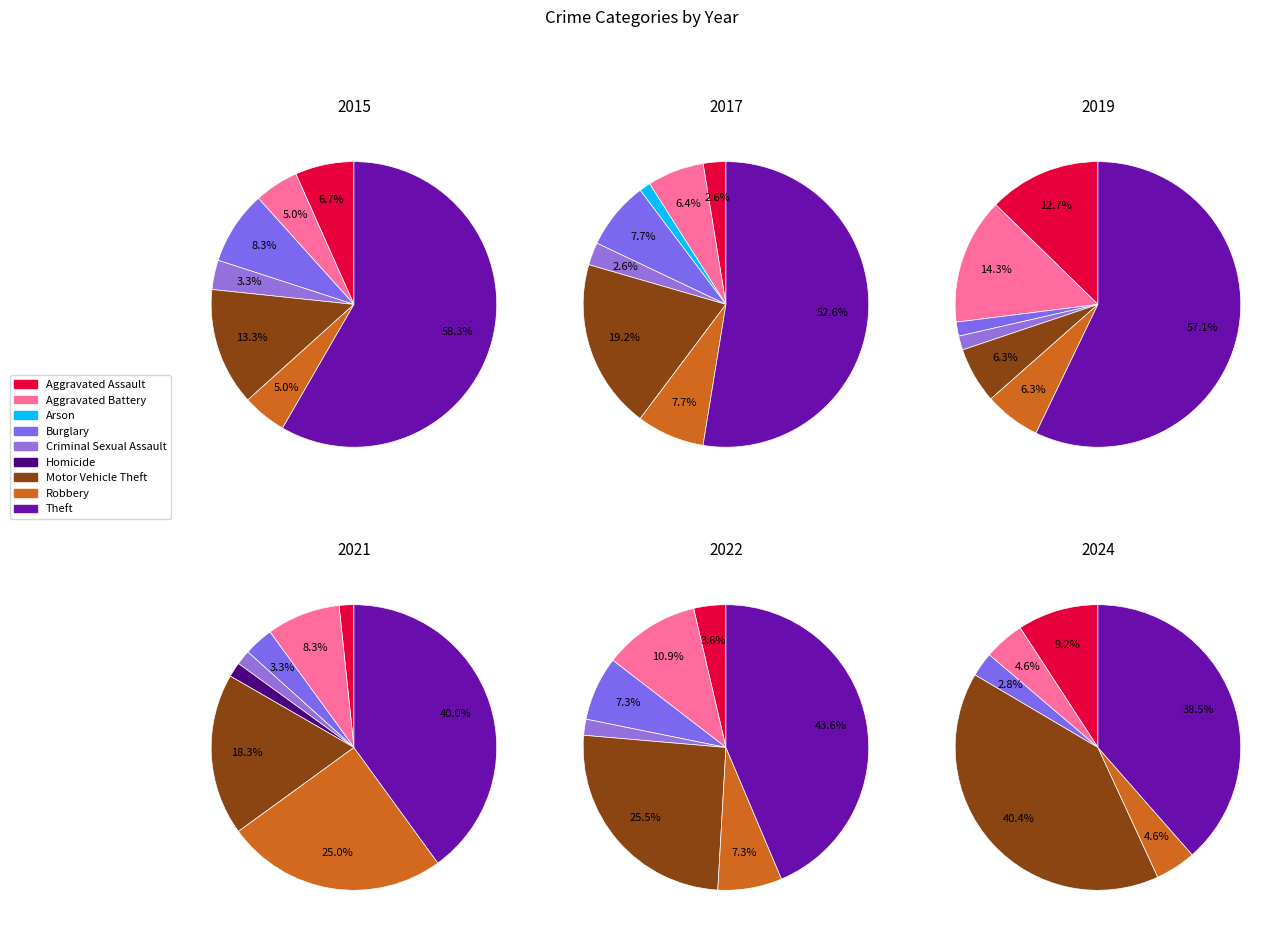

Which category has the biggest portion of the pie?

Theft